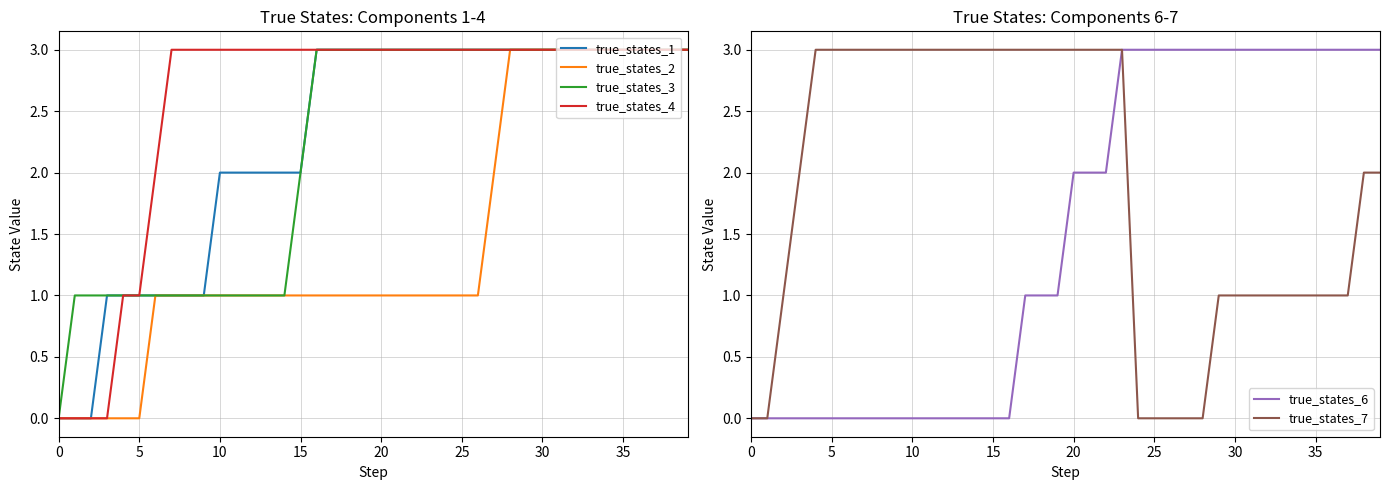

The true_states_4 series shows 1 at 30. True or false?

False